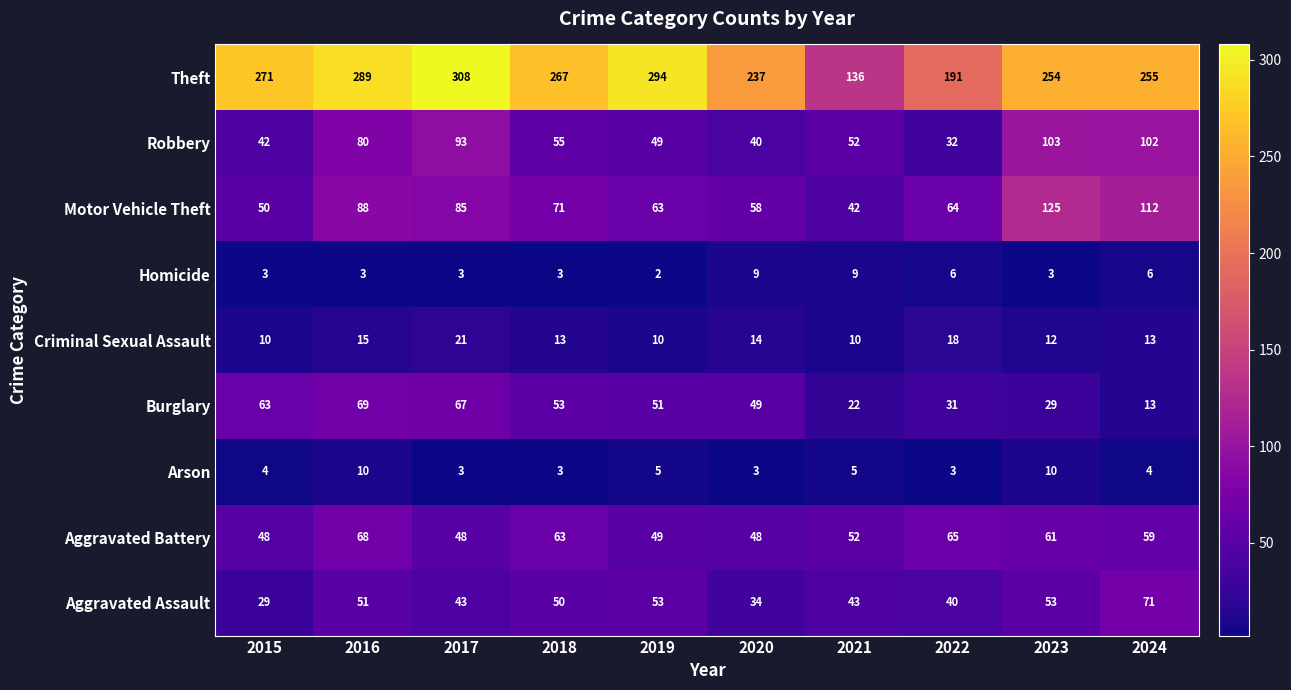

At how many categories does at least one series exceed 224?

8